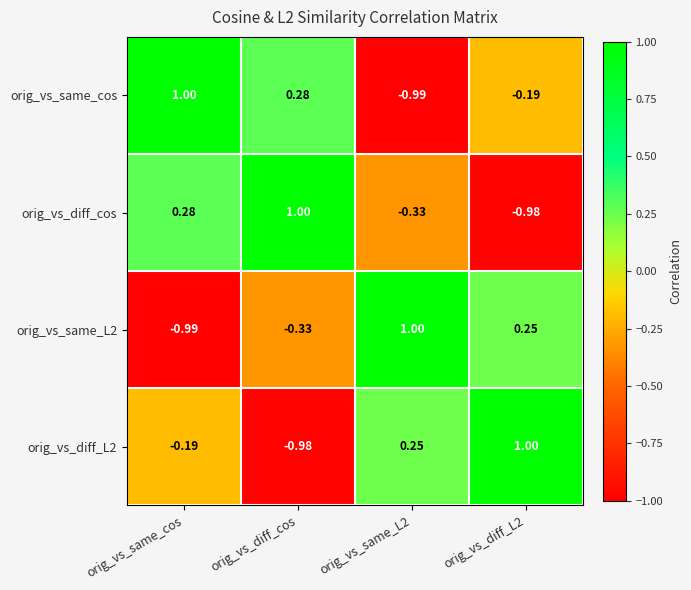

Where does the orig_vs_diff_cos series first go above 0?

orig_vs_same_cos